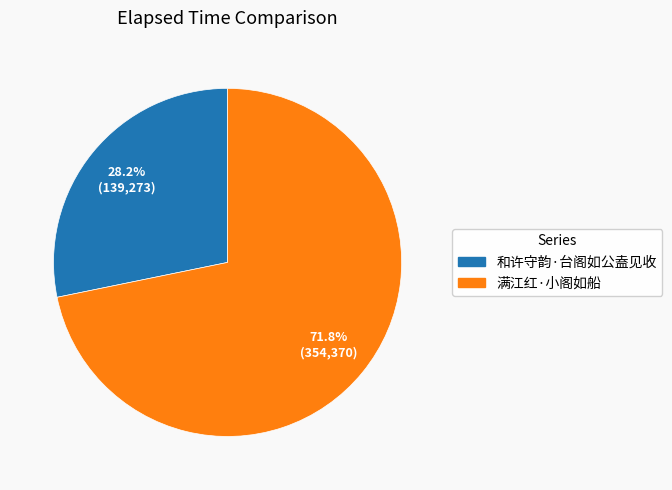

To the nearest percent, what percentage of the pie is 和许守韵·台阁如公盍见收?

28%